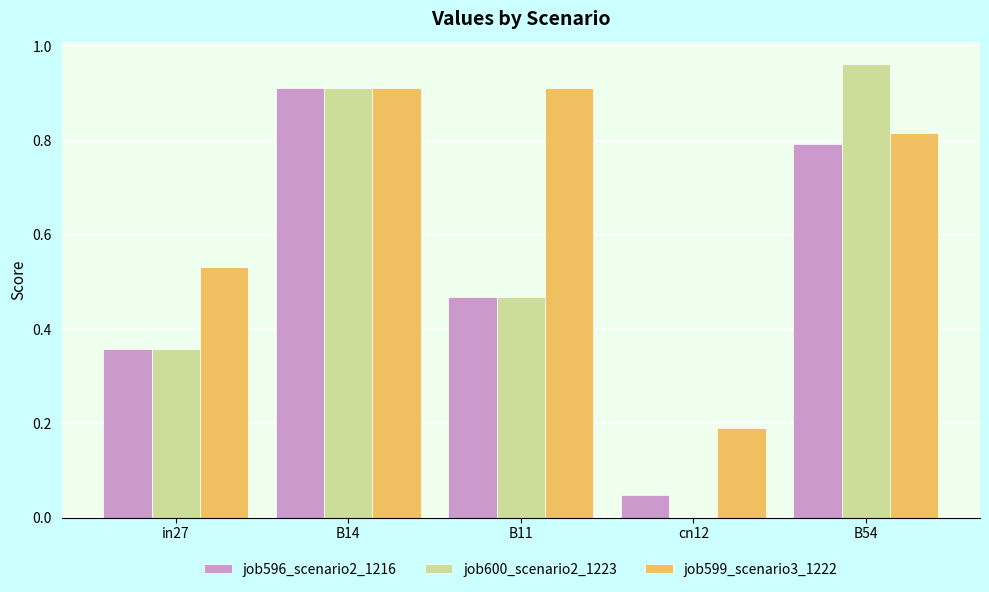

Count the number of data series in this chart.

3